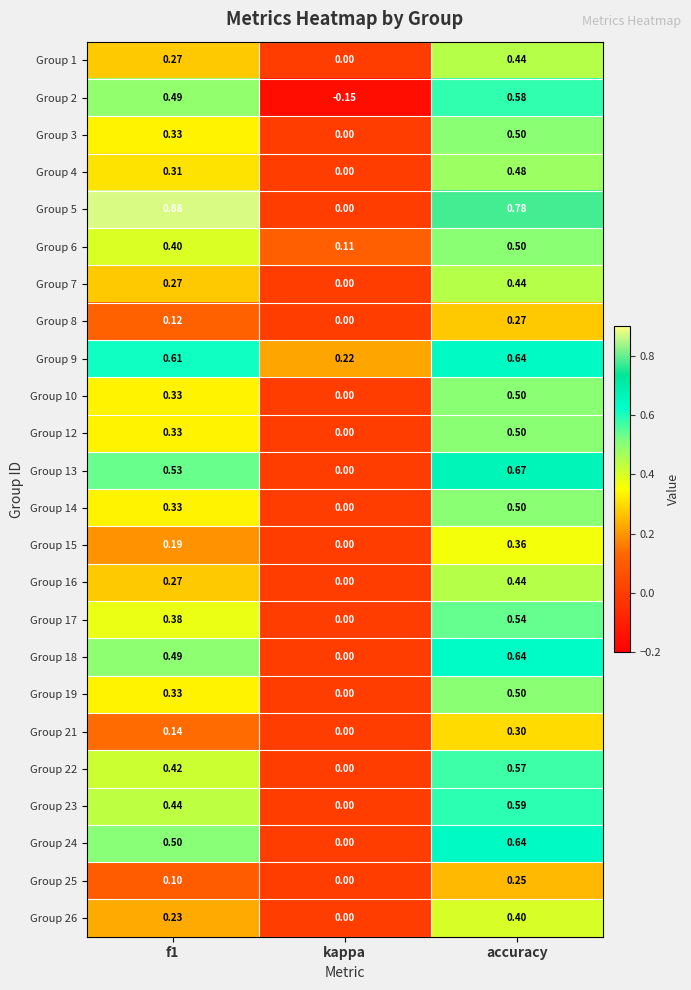

At which category is the sum across all series the highest?

accuracy